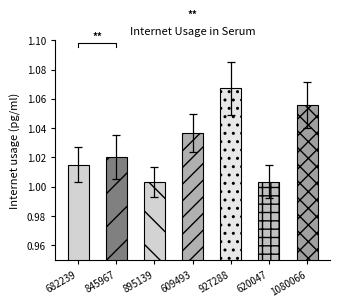

Are the bars horizontal?

No